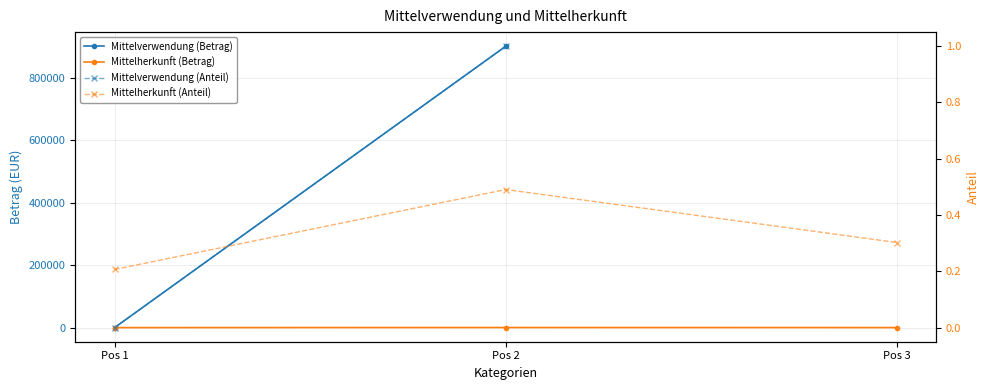

What is the smallest value displayed?

0.2